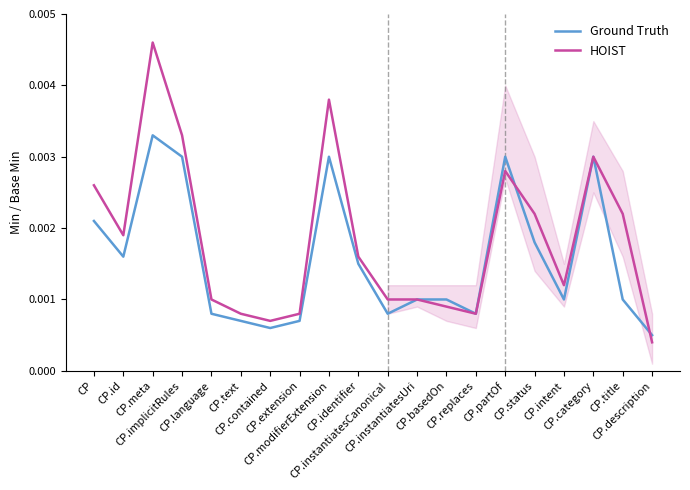

The HOIST series shows 0.0 at CP.identifier. True or false?

True